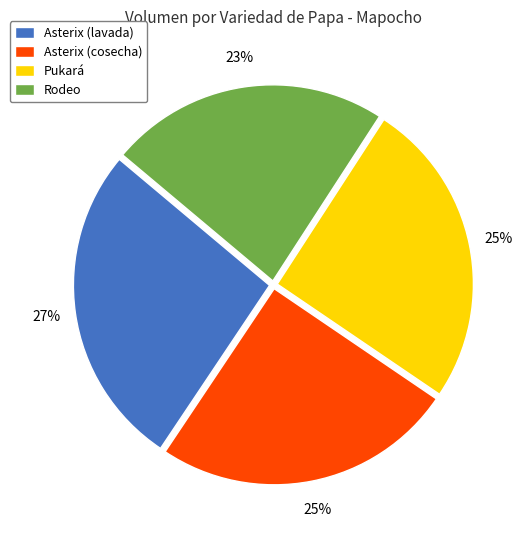

Combined, do Asterix (cosecha) and Rodeo account for over 50%?

No